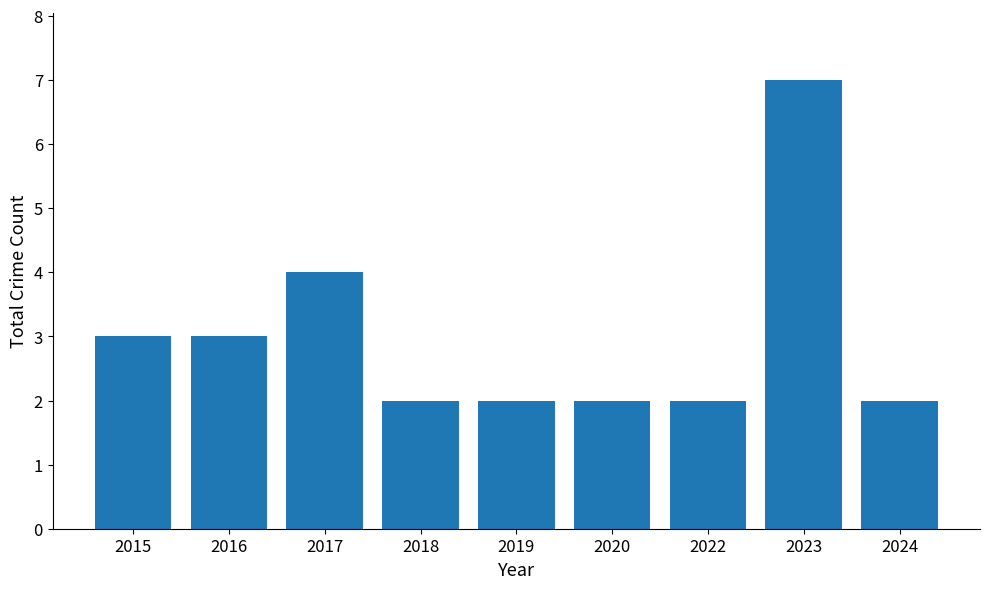

What is the difference between the second highest and second lowest values?

2